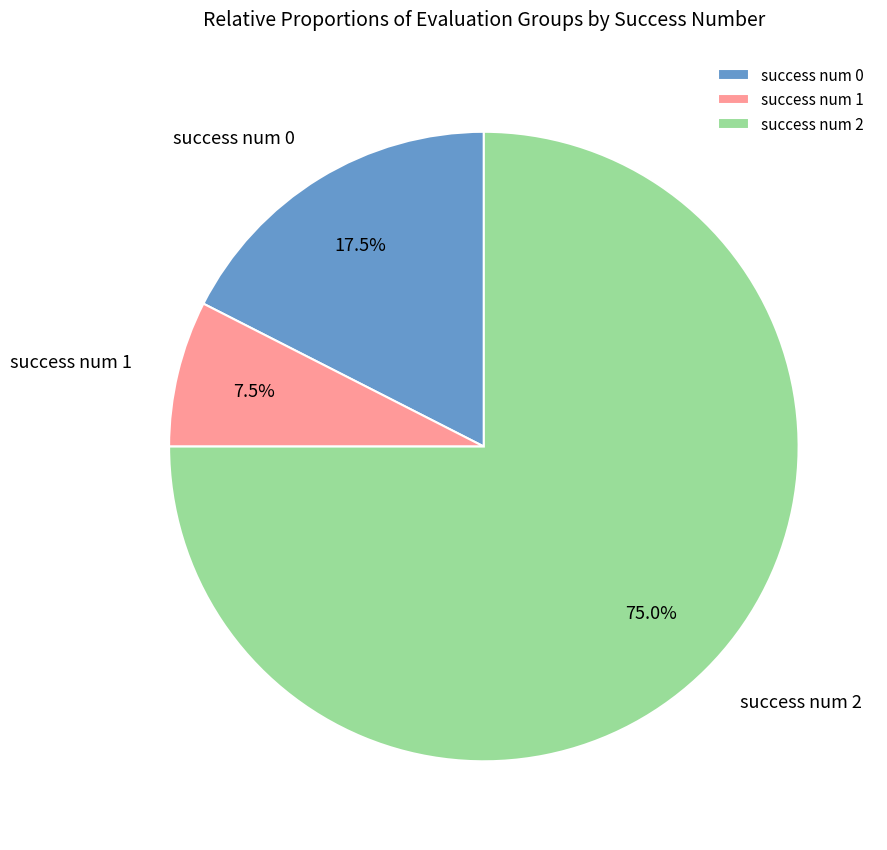

How much of the chart is everything except success num 0?

82.5%